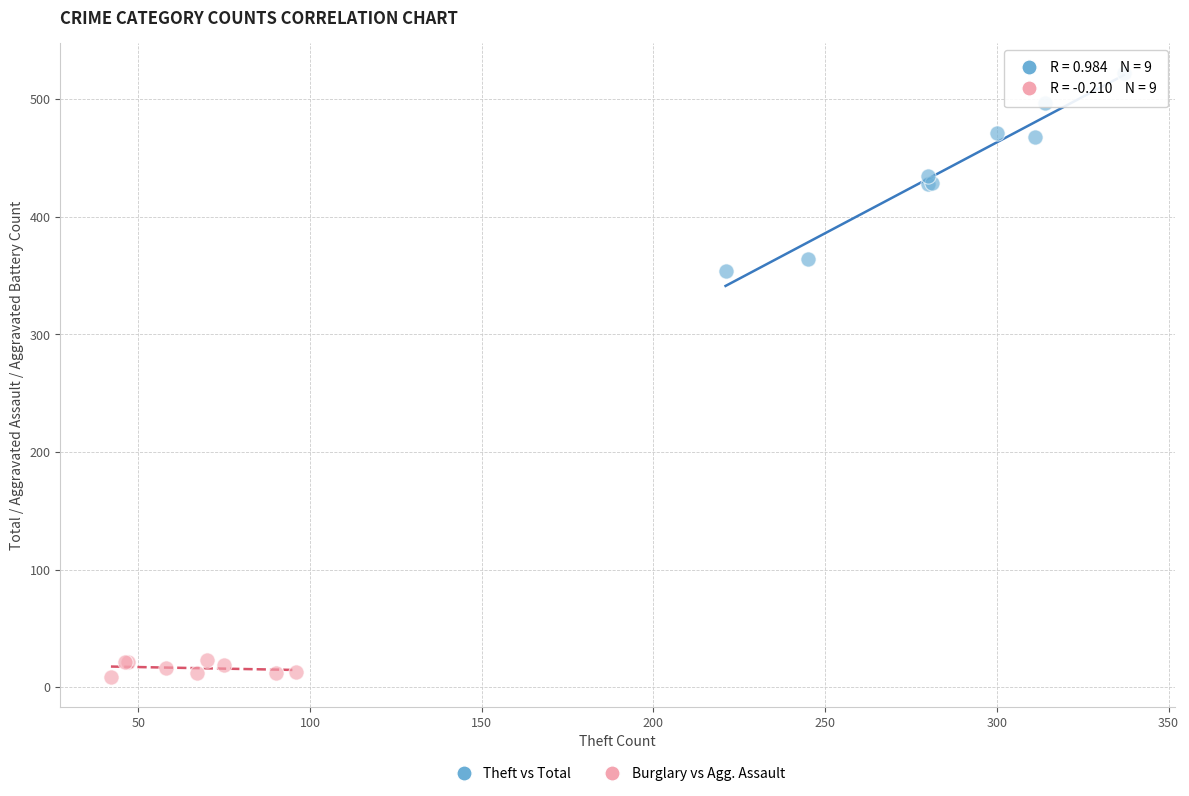

Which series contains the lowest Y value?

Burglary vs Agg. Assault